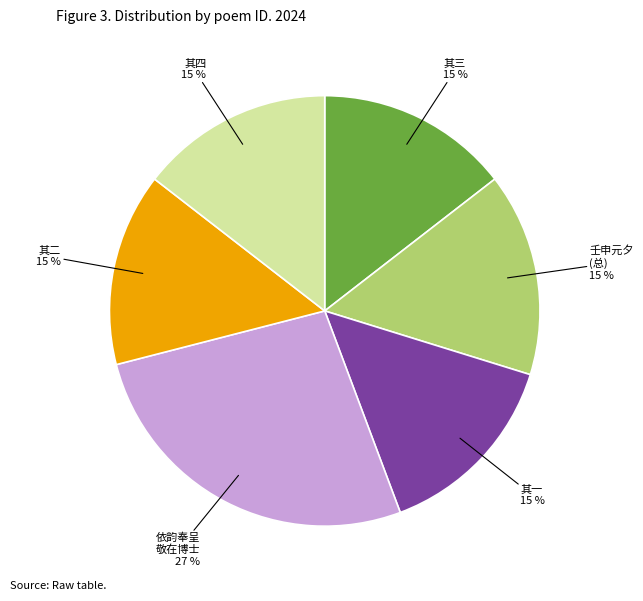

Count the number of slices in the pie.

6